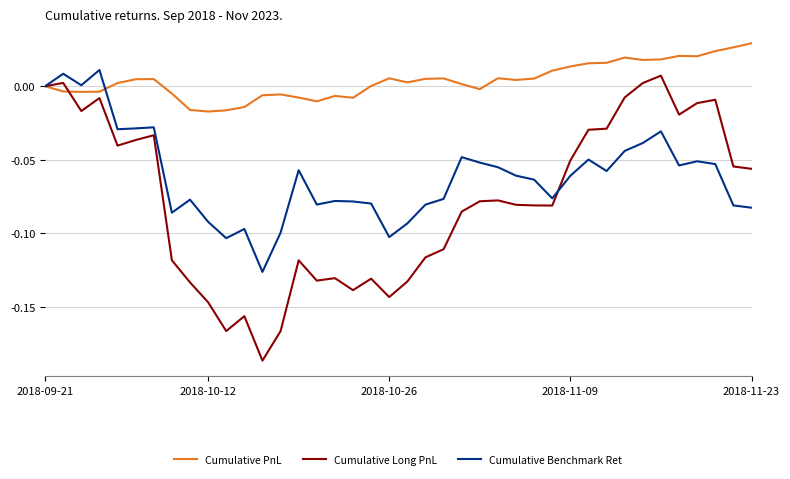

List the series in order of their overall mean, highest first.

Cumulative PnL, Cumulative Benchmark Ret, Cumulative Long PnL